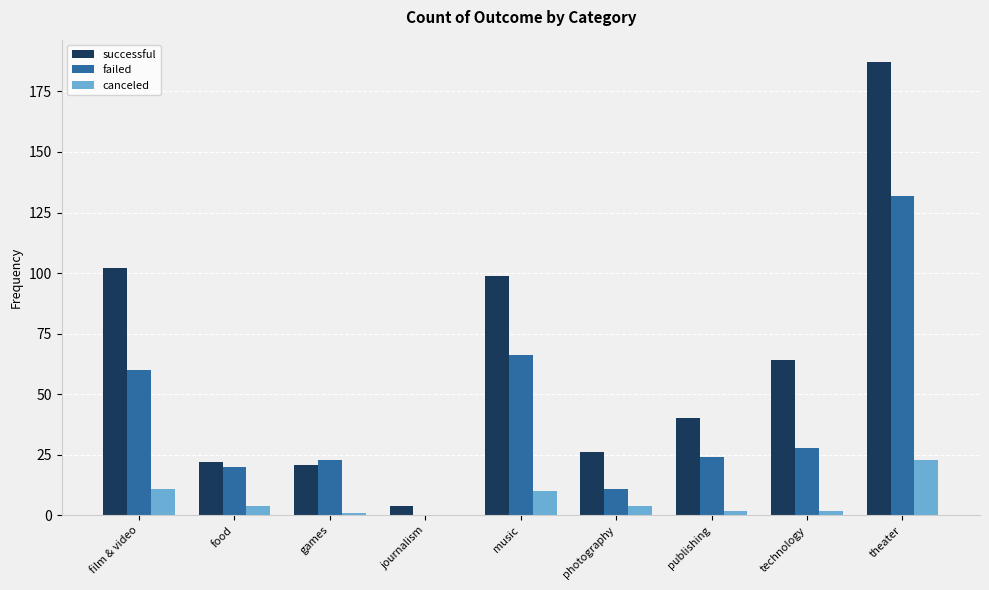

Between food and theater, which series saw the biggest shift?

successful